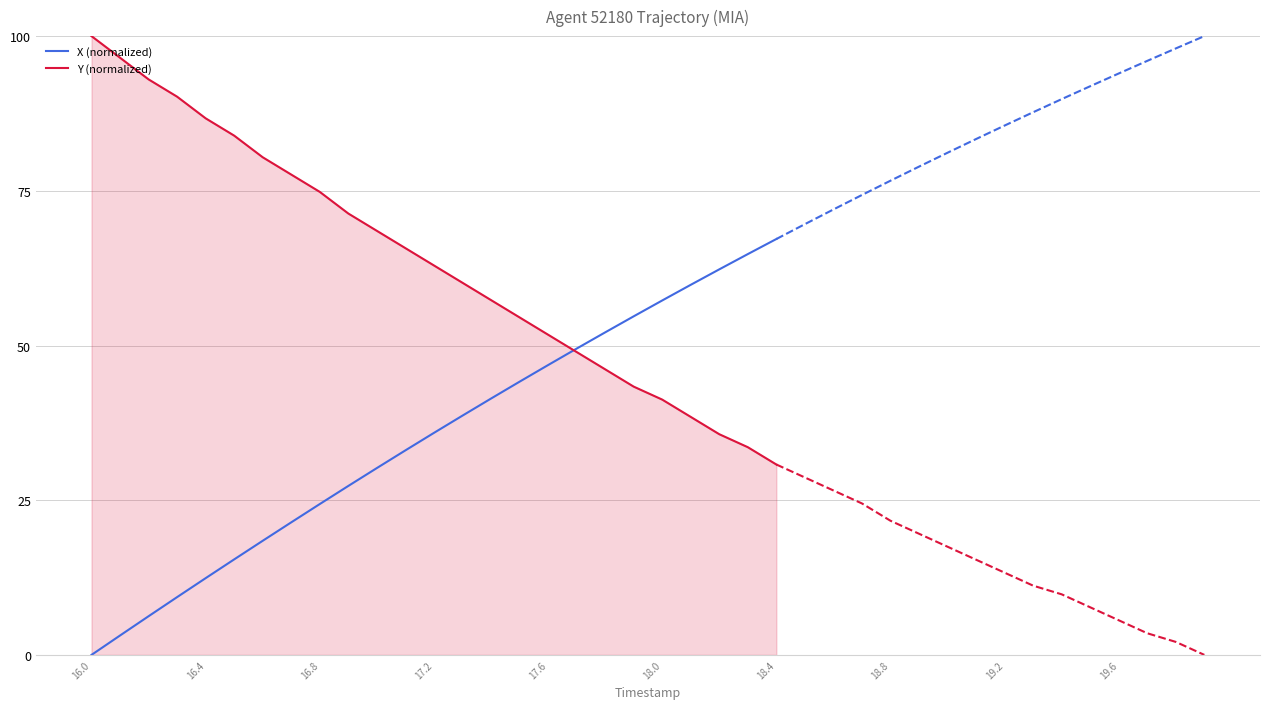

What is the average value of the X (normalized) series?

35.0